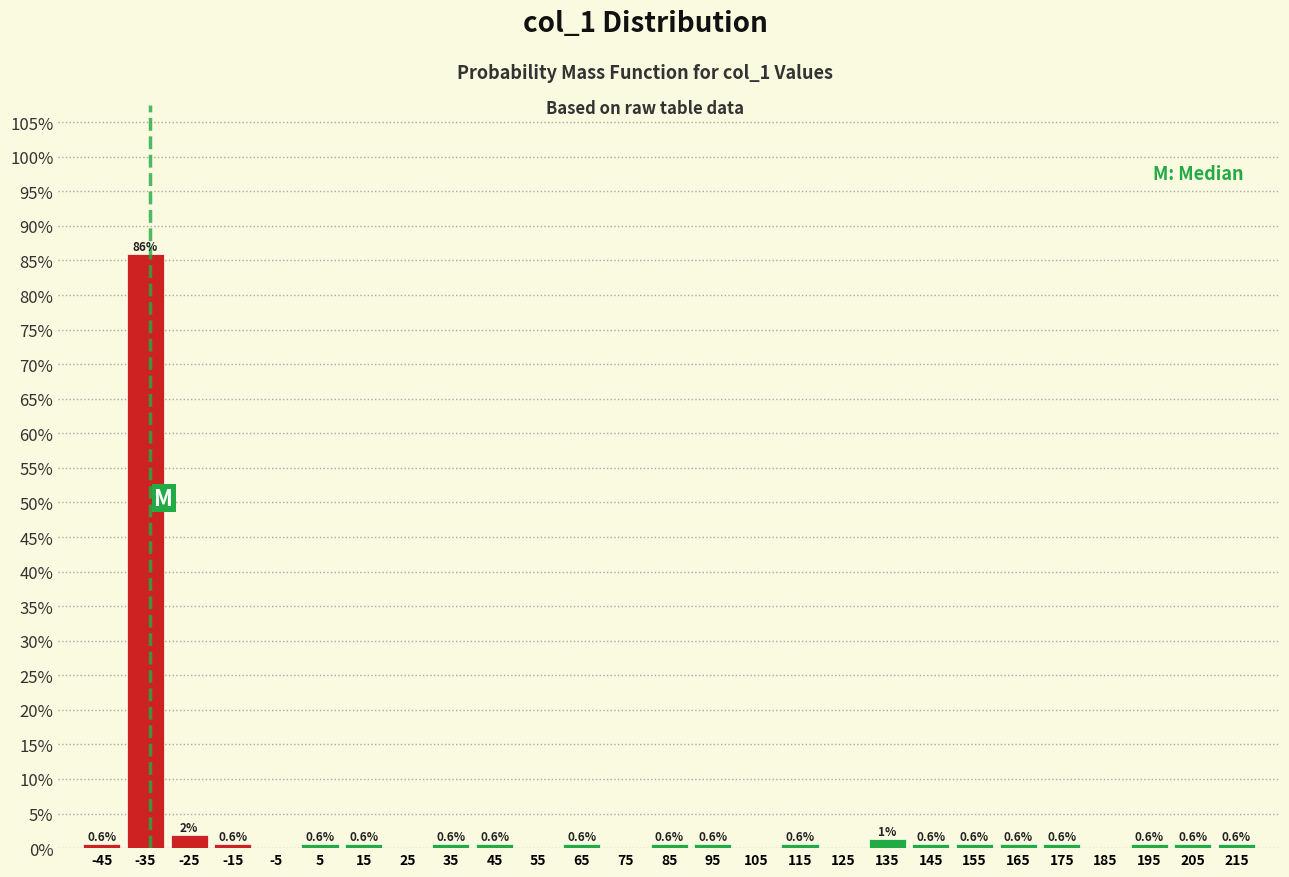

Over which range of the x-axis is the bar tallest?

-40 to -30